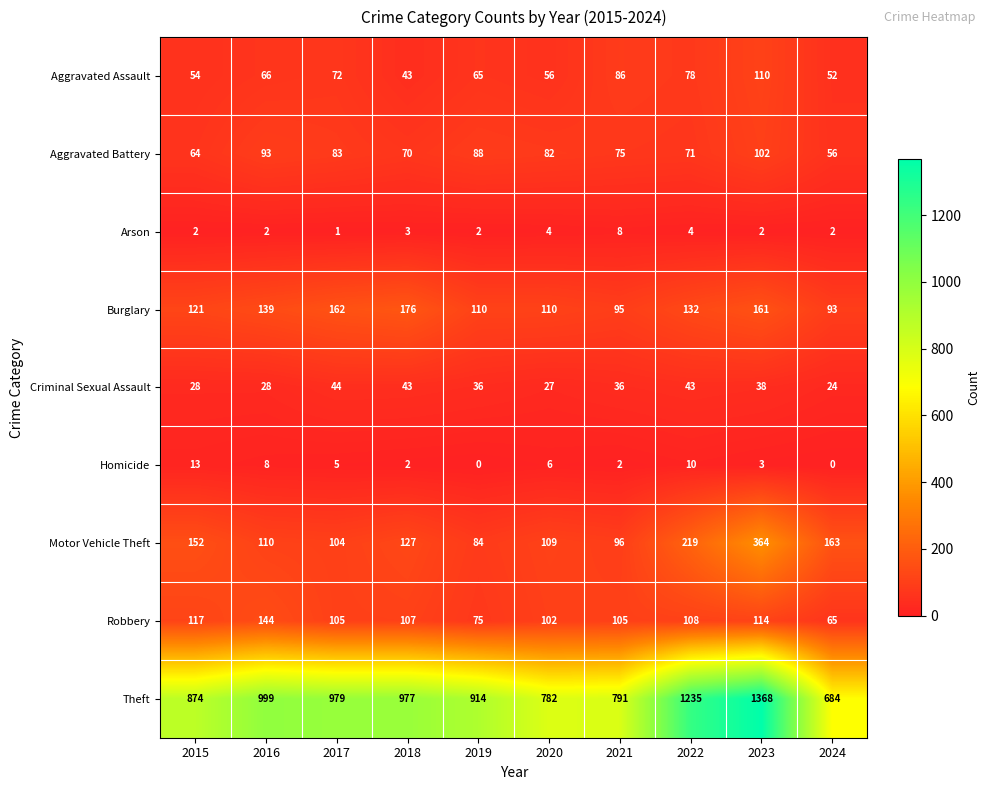

At how many categories does at least one series exceed 768?

9